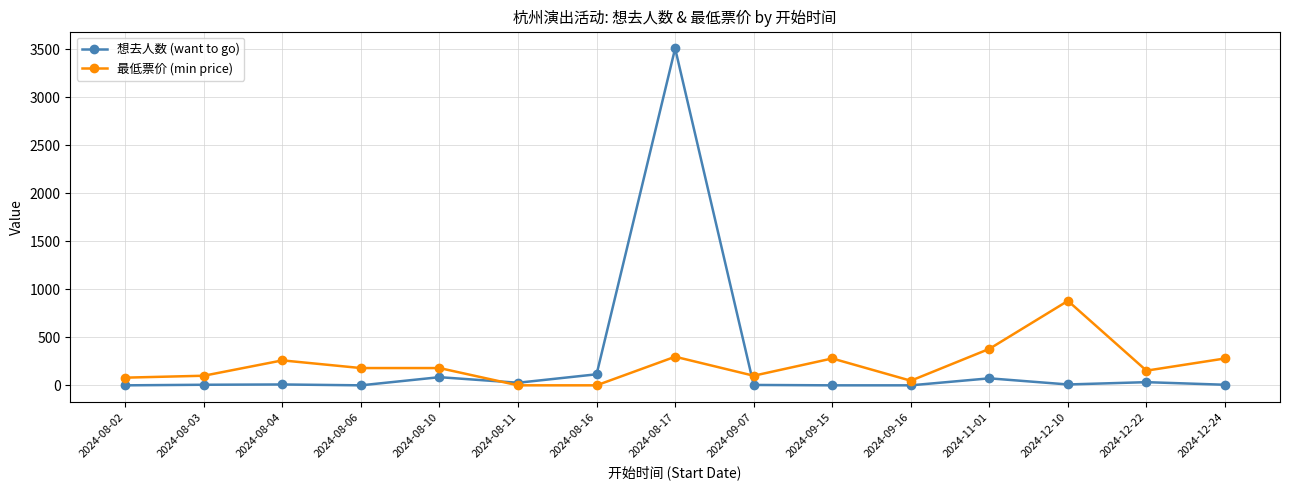

What is the average value of the 最低票价 (min price) series?

215